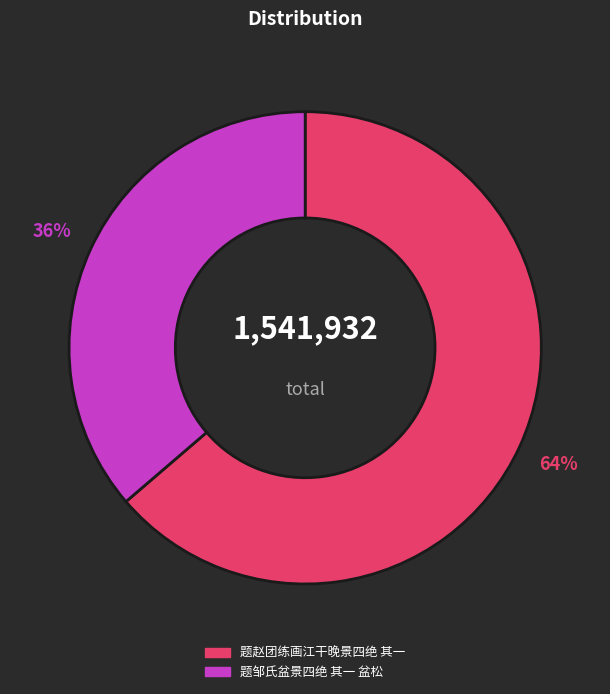

Is there any slice that represents more than half of the pie?

Yes